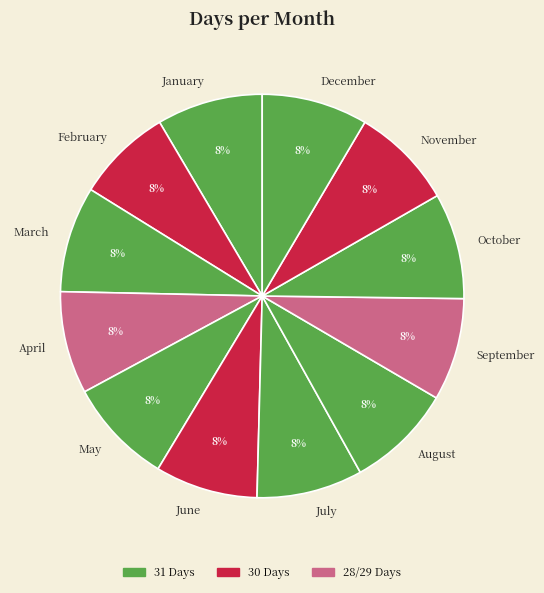

Combined, do December and August account for over 50%?

No